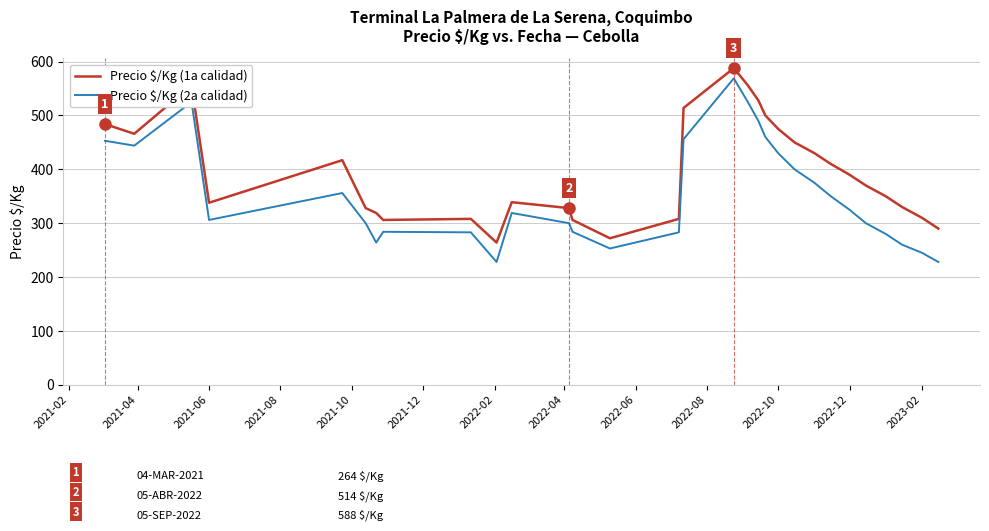

What is the minimum value shown in the chart?

228